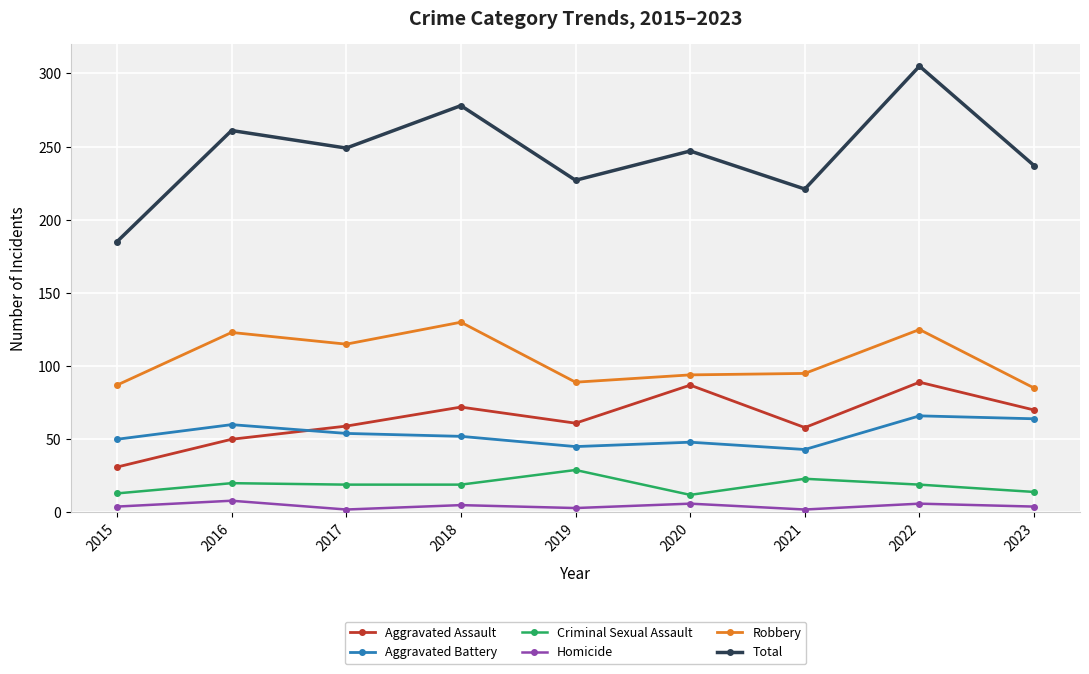

True or false: Total and Aggravated Battery intersect in this chart.

False